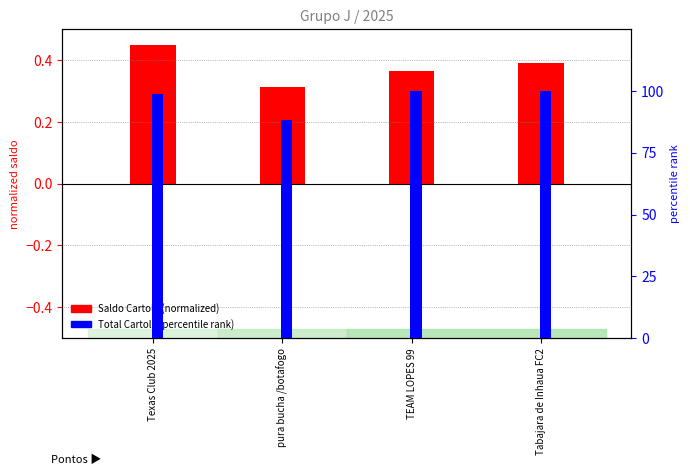

The value of Saldo Cartola (normalized) at pura bucha /botafogo is 0.2. True or false?

False